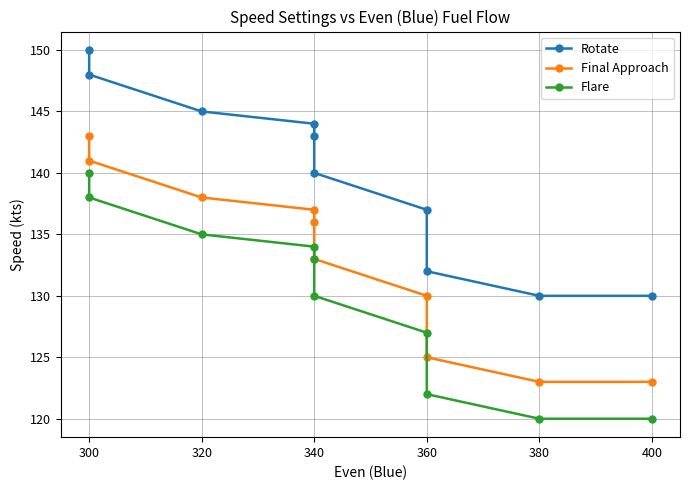

Does the chart display data point markers on the line(s)?

Yes